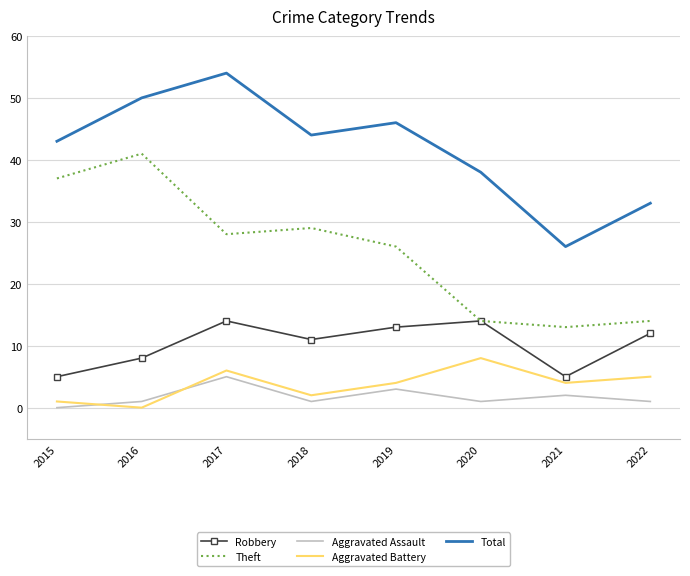

What is the difference between the Aggravated Battery values at 2021 and 2017?

2